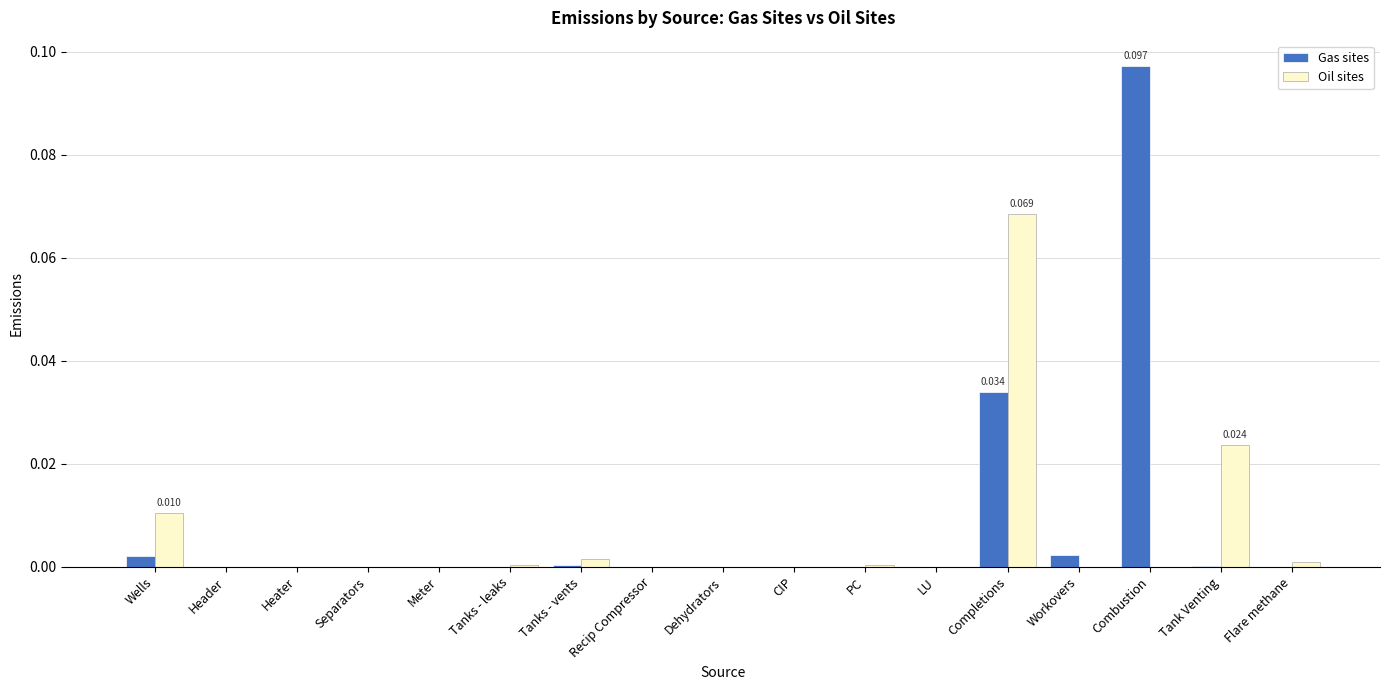

At which label does Gas sites reach its peak?

Combustion